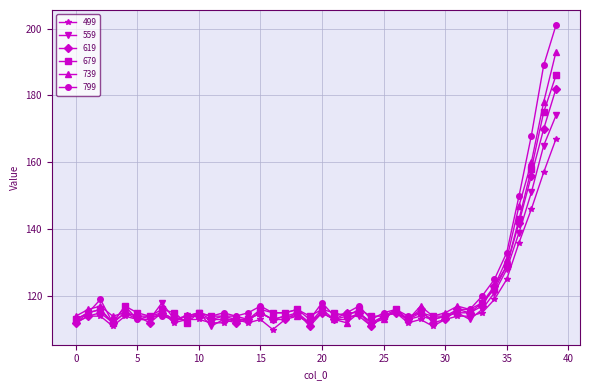

True or false: 619 has more than 2 interior local peaks.

True